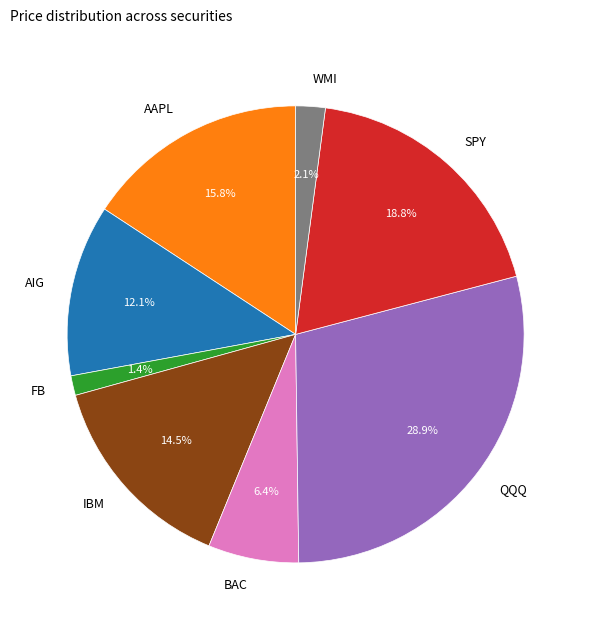

How many slices are in this pie chart?

8